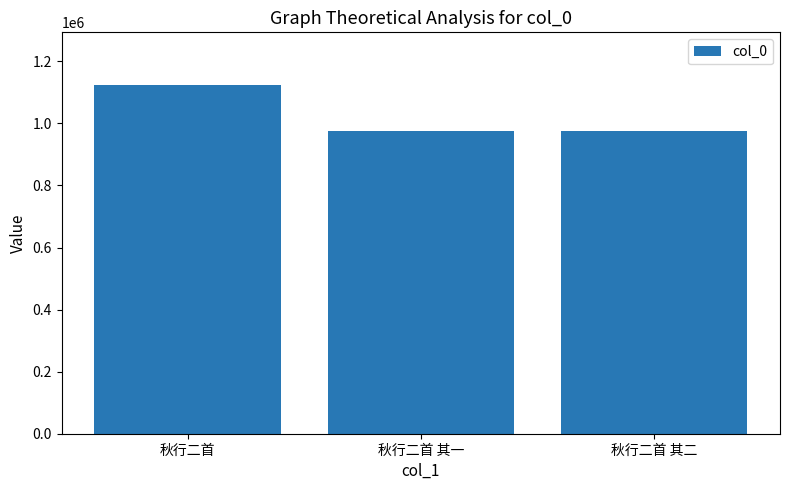

What is the difference between the maximum and second lowest values?

147628